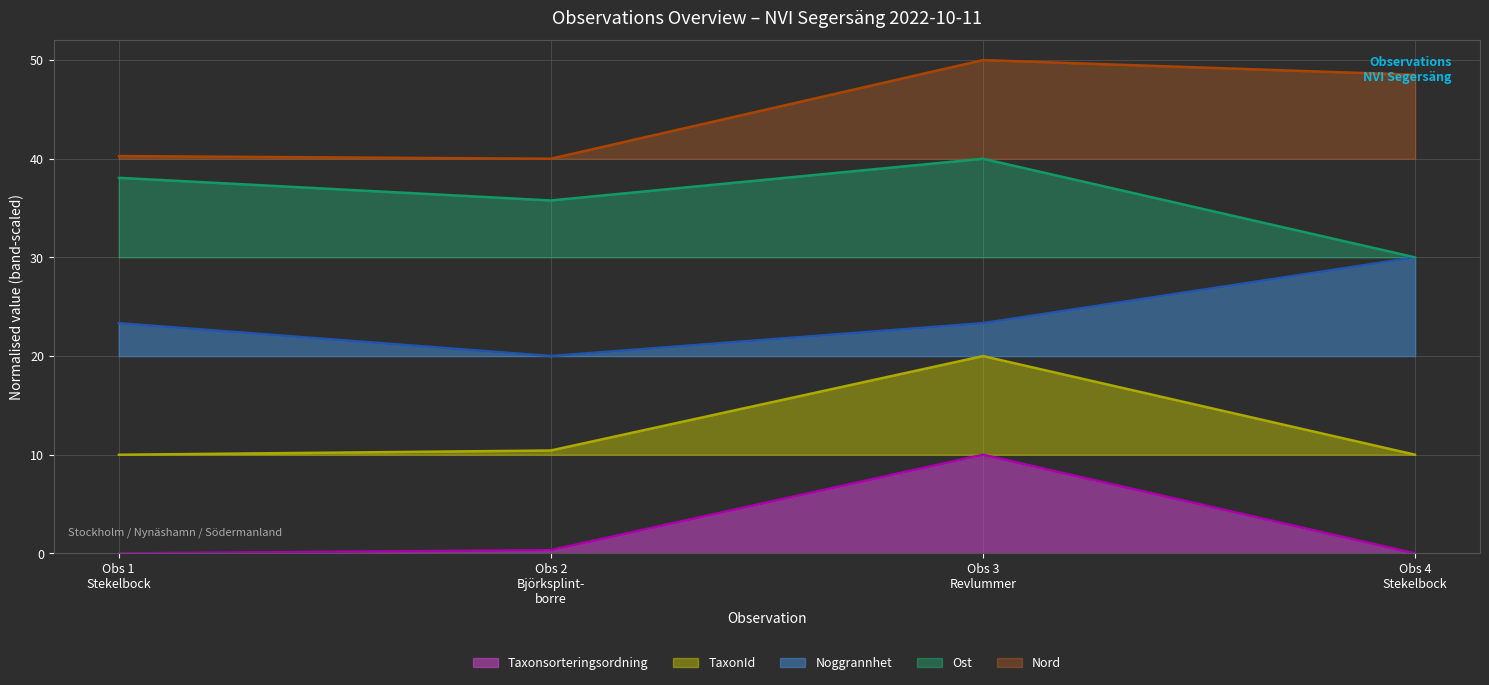

Which series has the largest total across all categories?

Nord